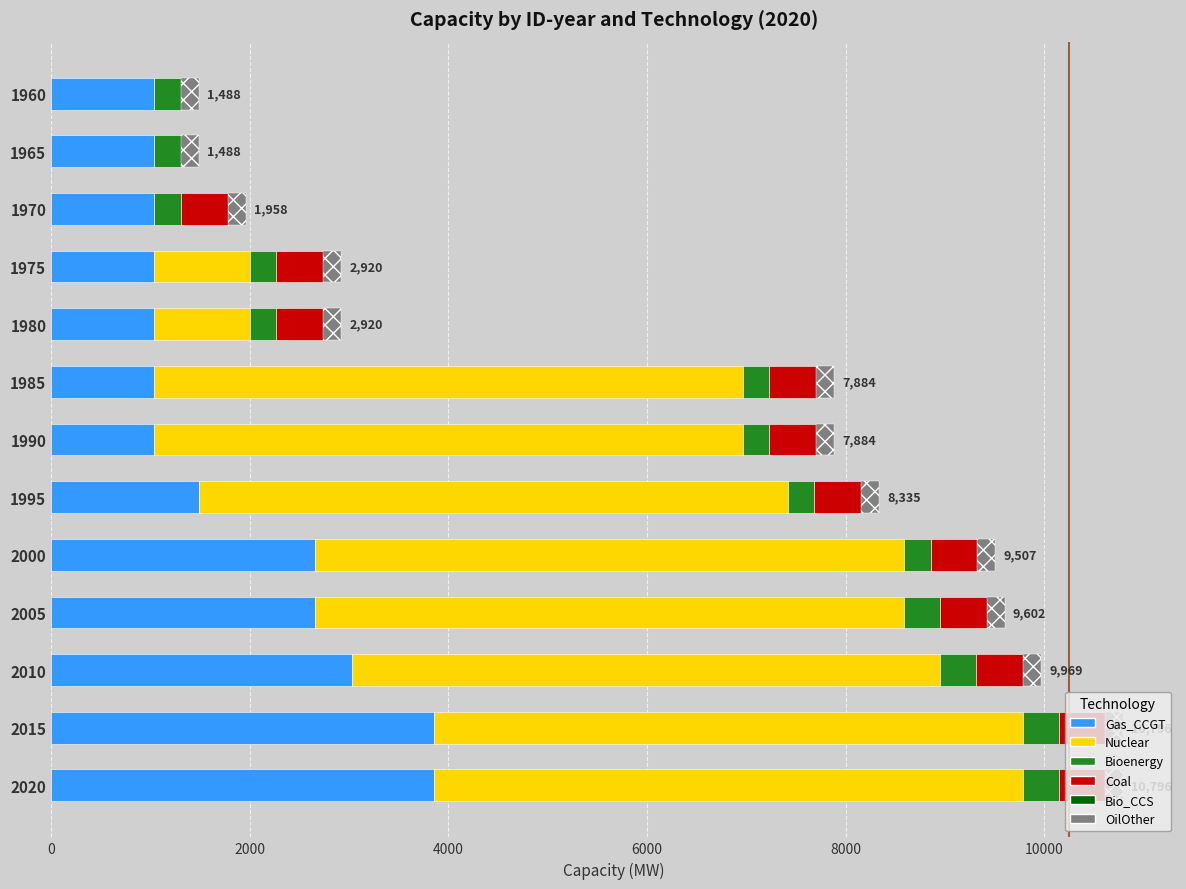

The Gas_CCGT series shows 1583.4 at 1975. True or false?

False